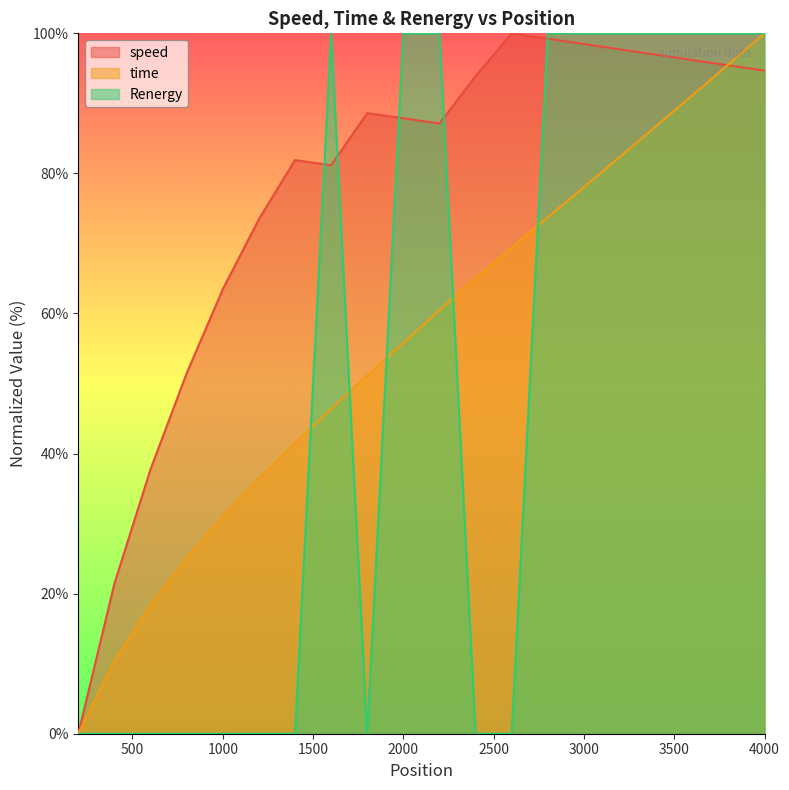

At which category is the sum across all series the highest?

4000